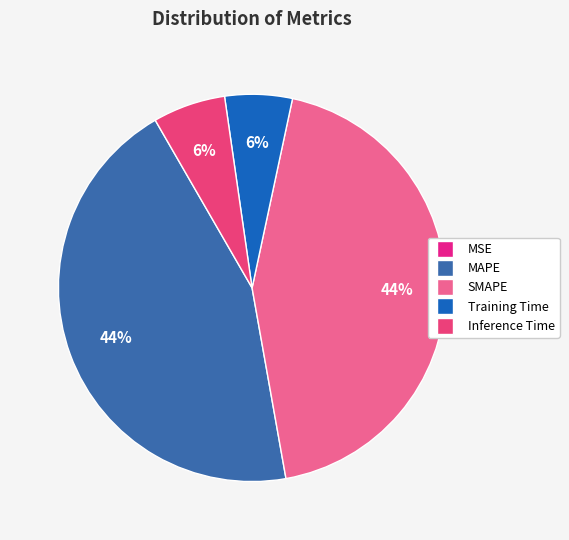

What is the total percentage of MAPE and MSE?

44.5%